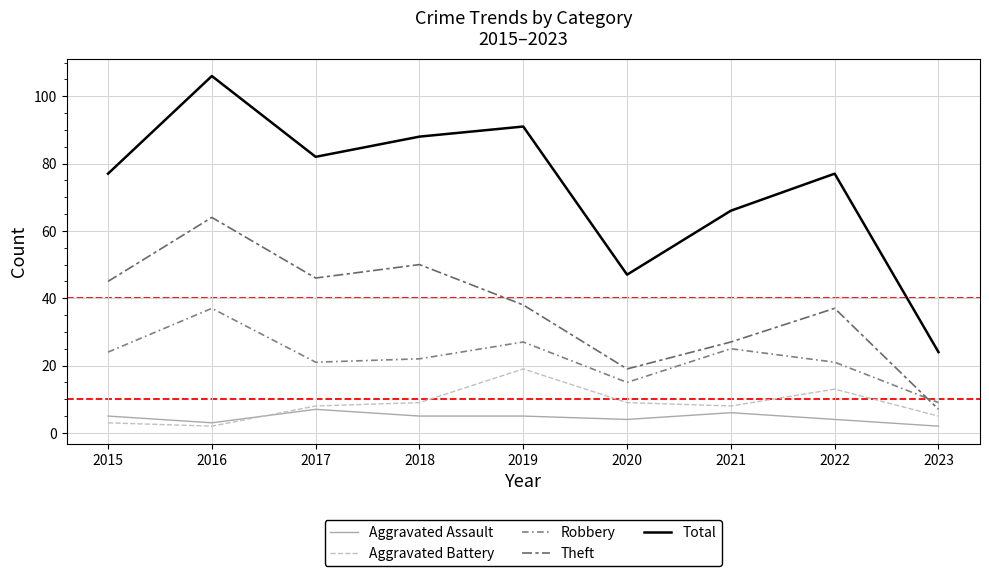

The value of Theft at 2023 is 7. True or false?

True